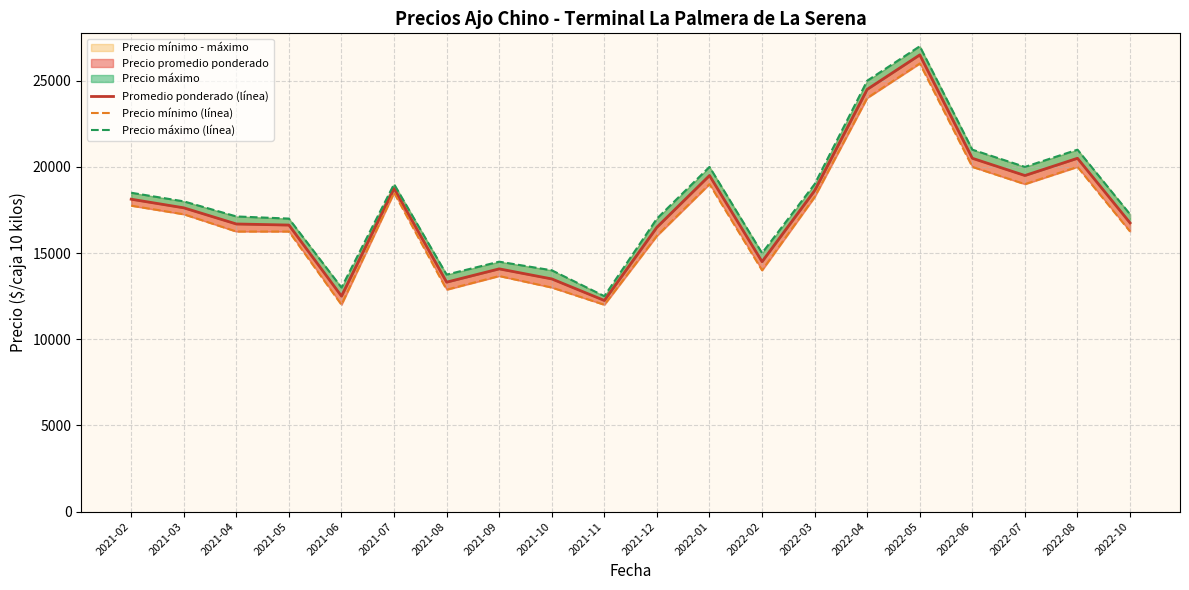

At which category does Precio máximo (línea) reach its first local peak?

2021-07